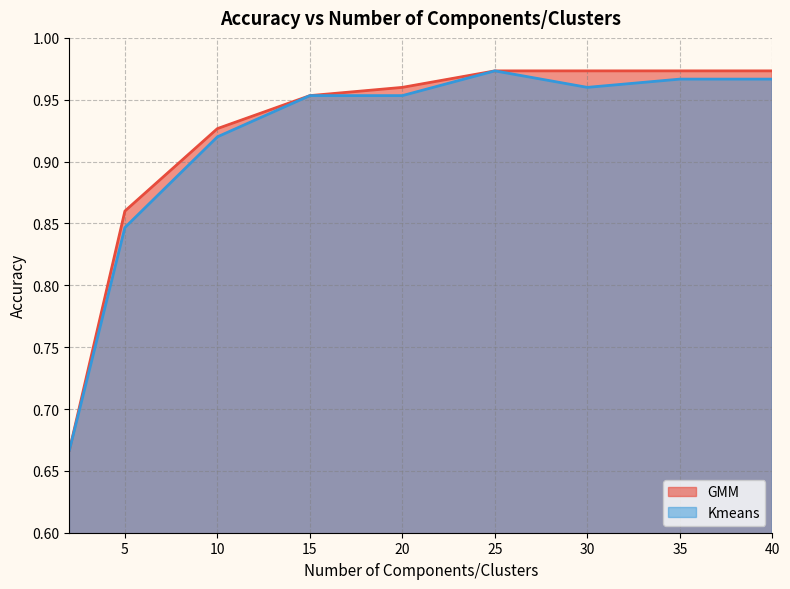

Does the chart have visible grid lines?

Yes